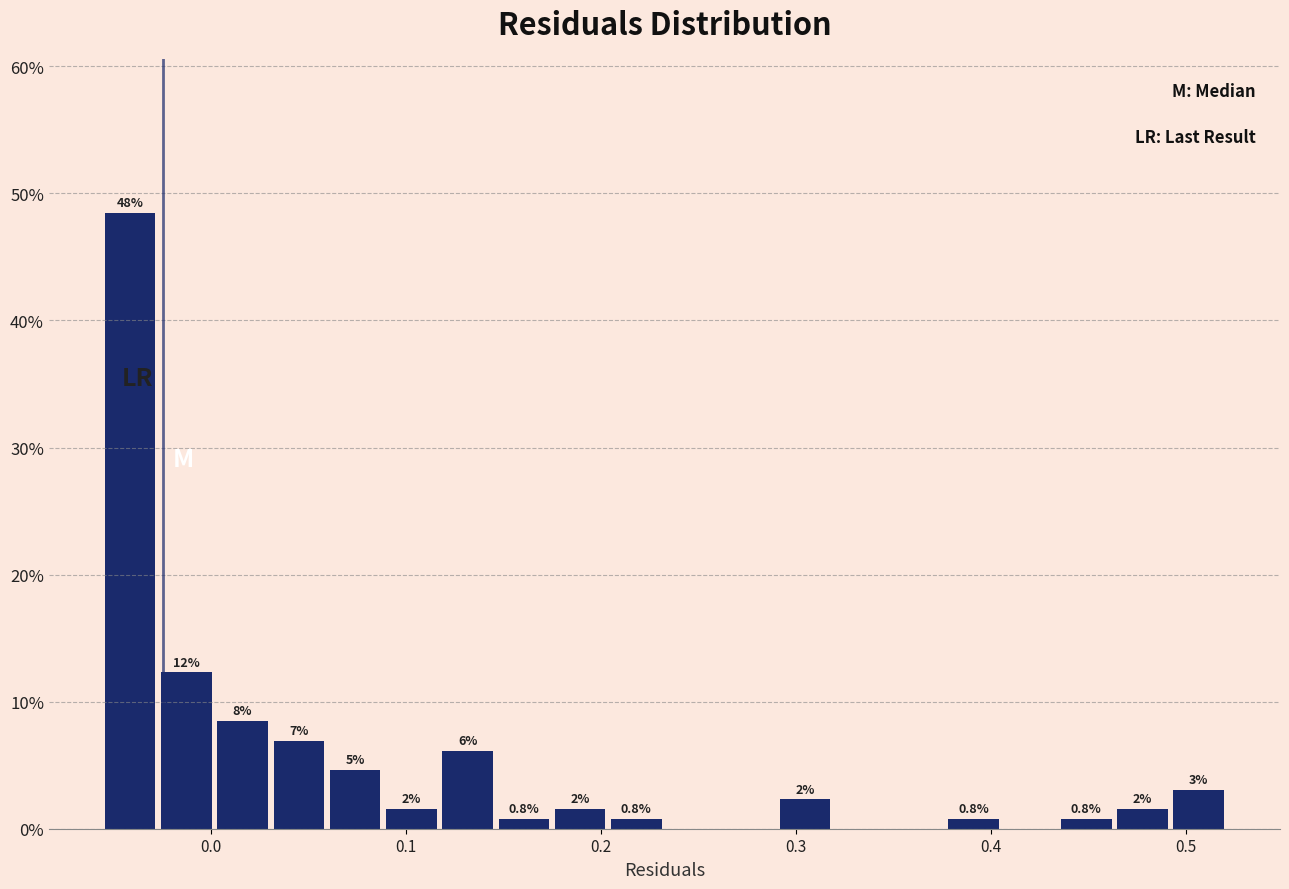

Read against the x-axis, roughly where is the centre of the tallest bar?

-0.04